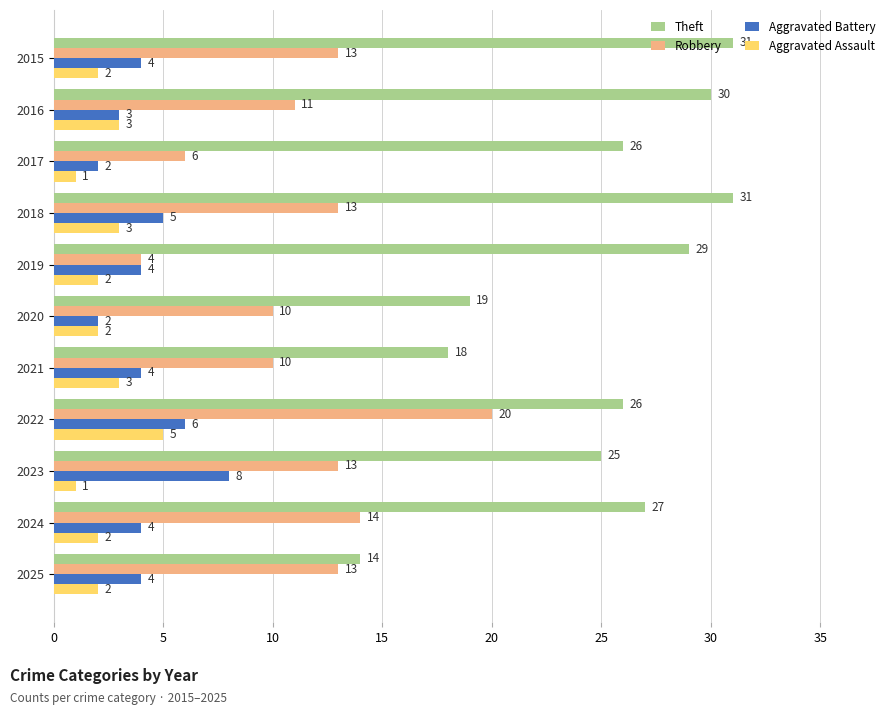

At which label is Aggravated Battery closest to 5?

2018